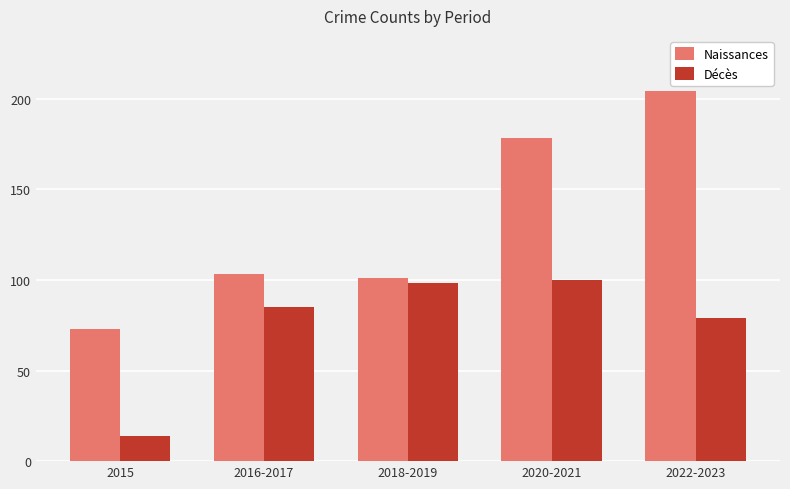

At which category is the sum across all series the highest?

2022-2023